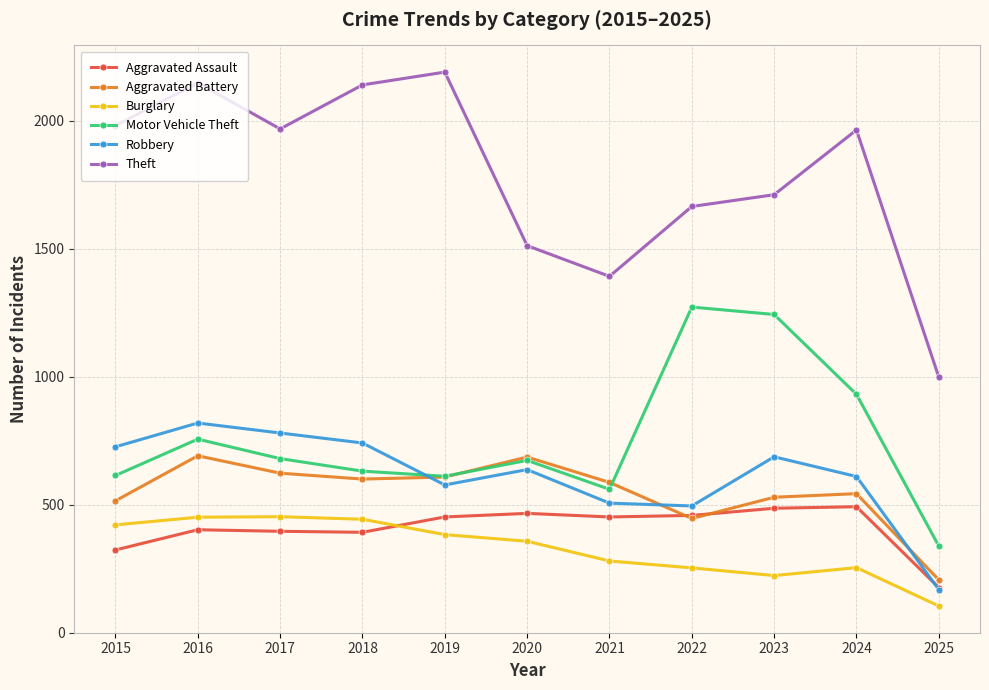

At which category is the sum across all series the highest?

2016